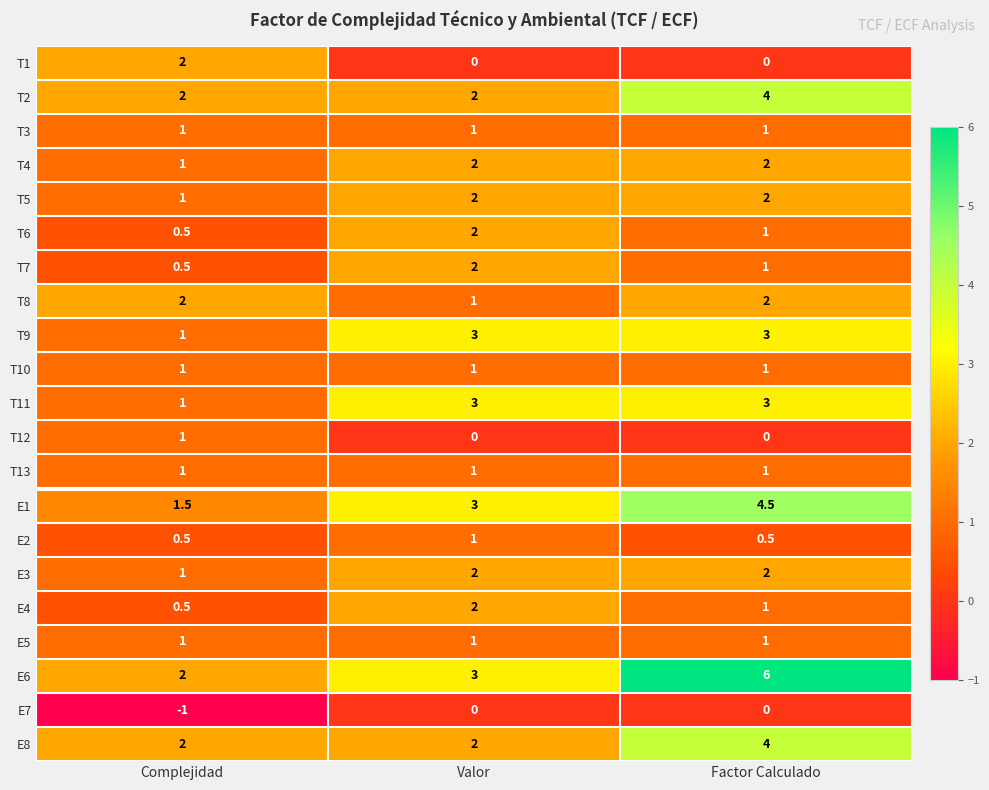

Rank the categories by T7 value from lowest to highest.

Complejidad, Factor Calculado, Valor